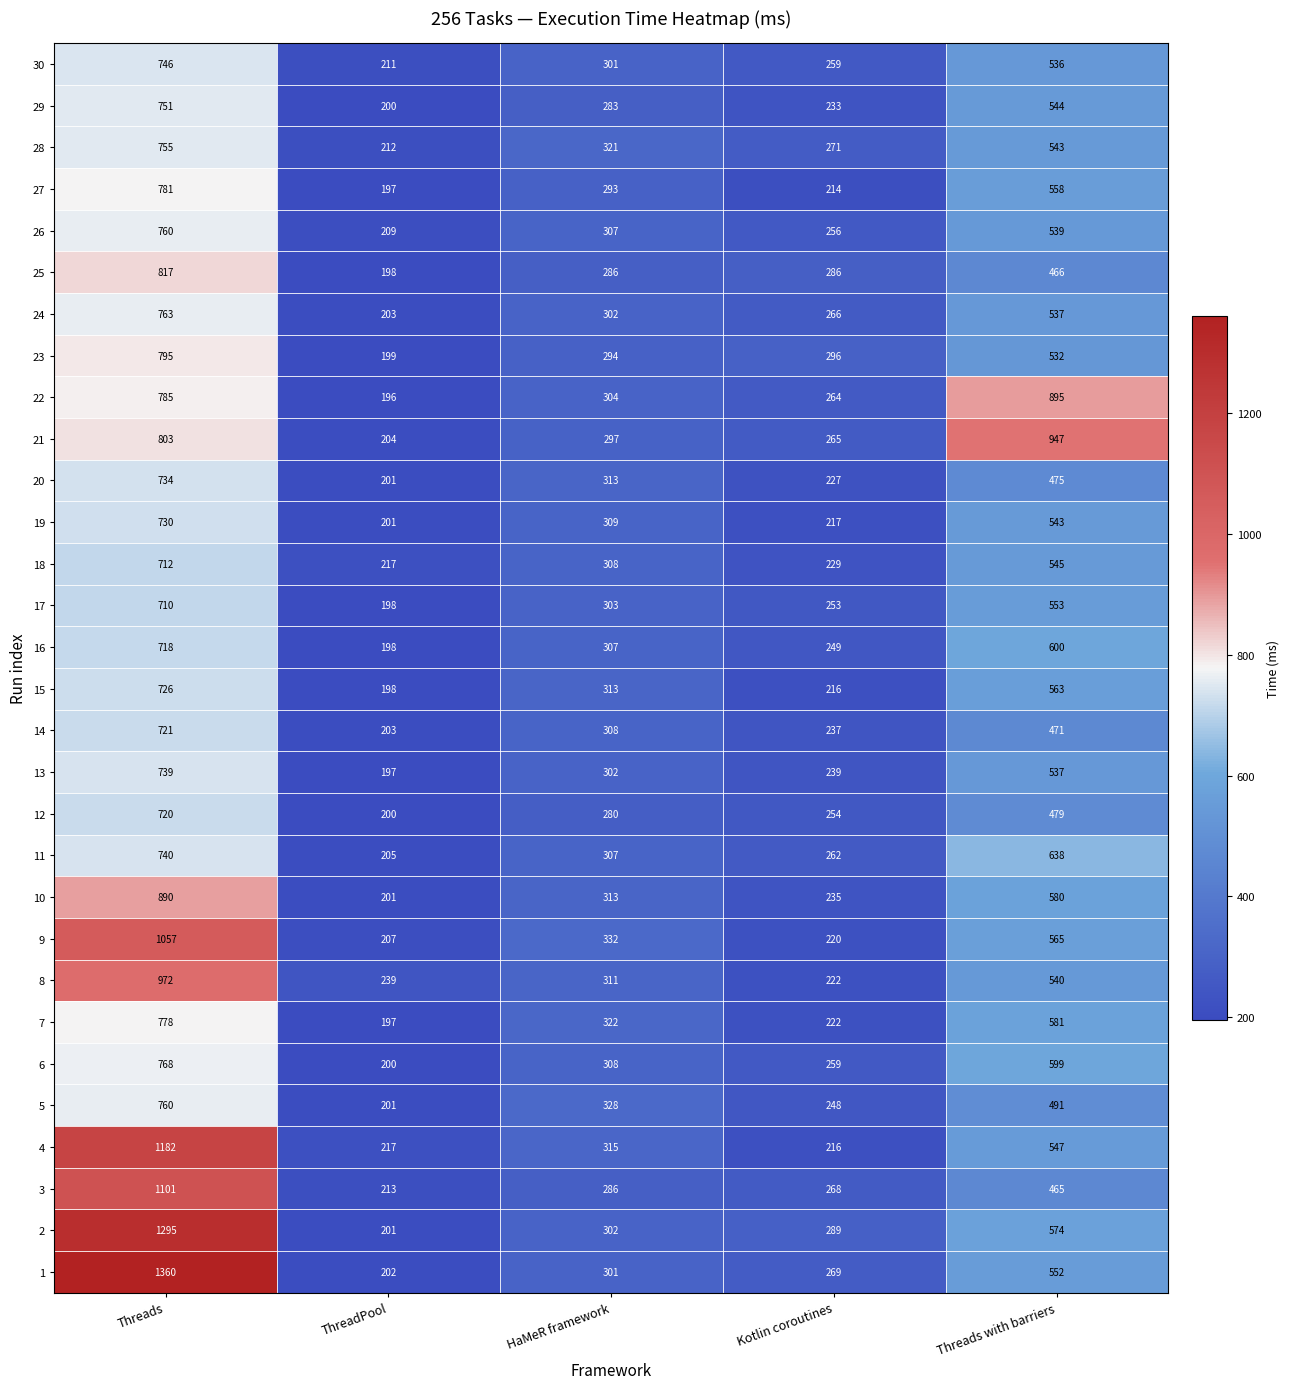

Which category has the lowest value across all series?

ThreadPool